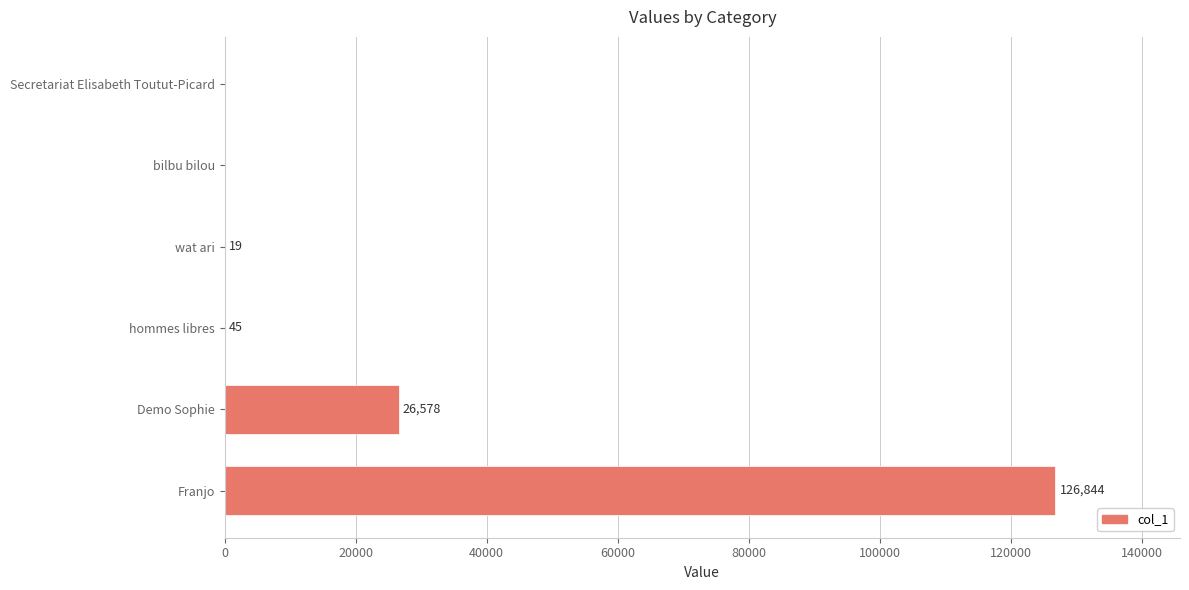

What value does the data have at wat ari?

19